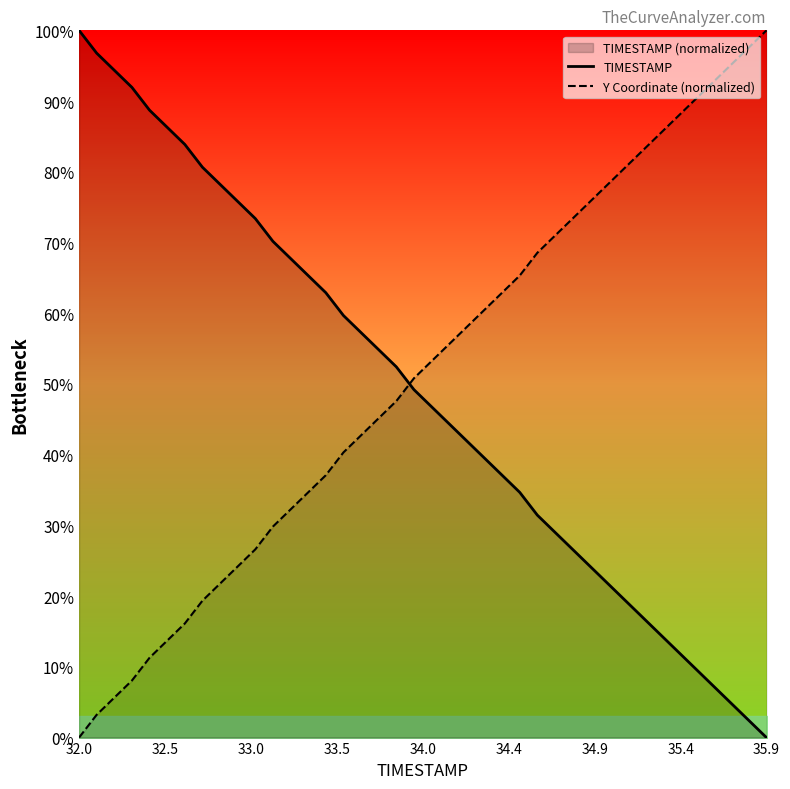

Which category has the lowest value in the TIMESTAMP series?

35.9